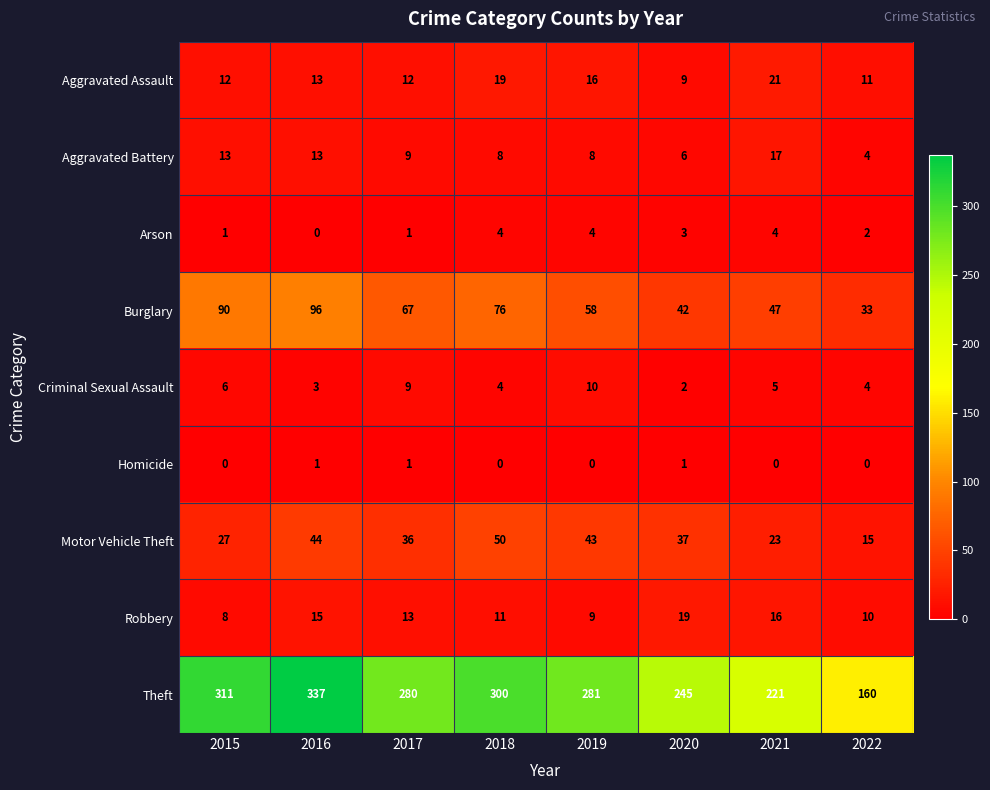

Which series has the widest spread of values?

Theft